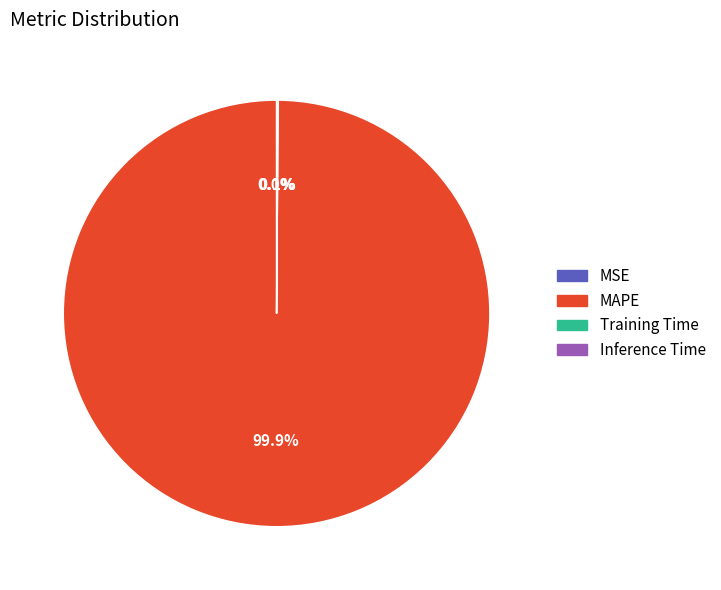

What is the majority slice?

MAPE